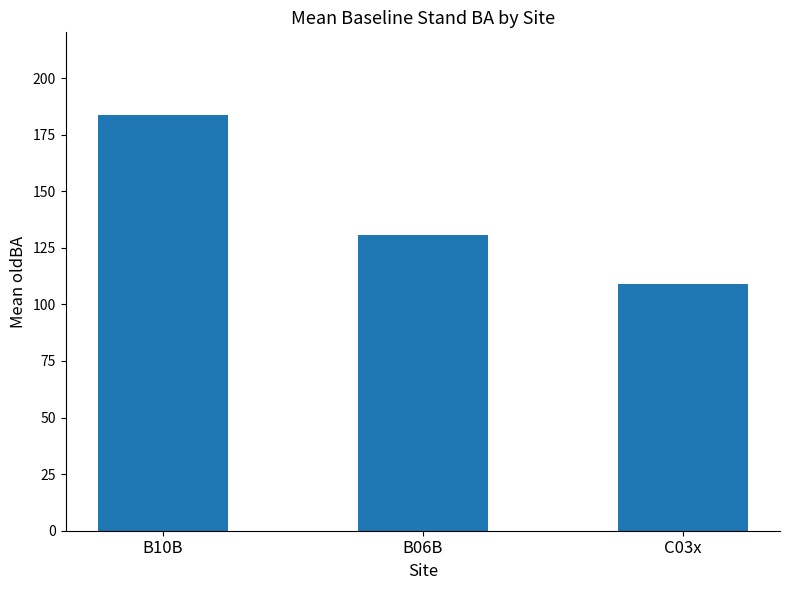

Approximately how many times larger is the value at B06B compared to B10B?

0.7